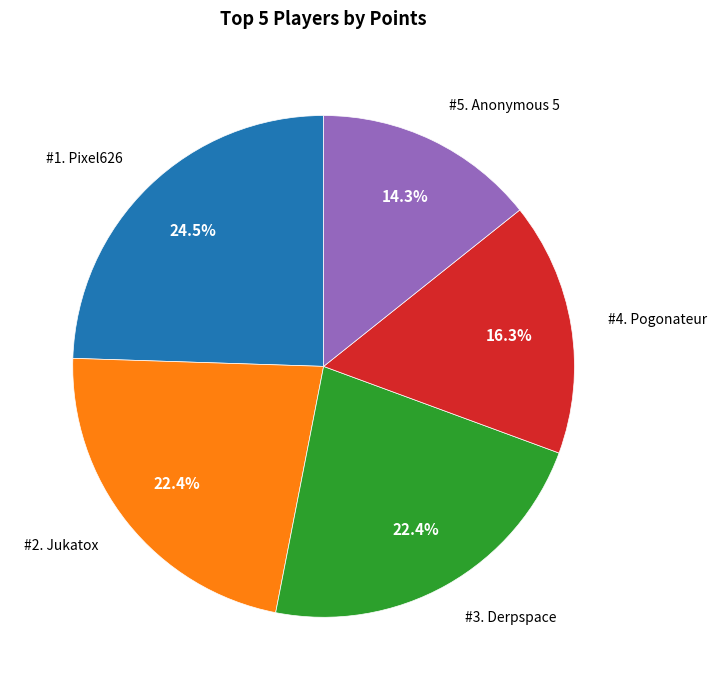

Is there a majority slice in this chart?

No